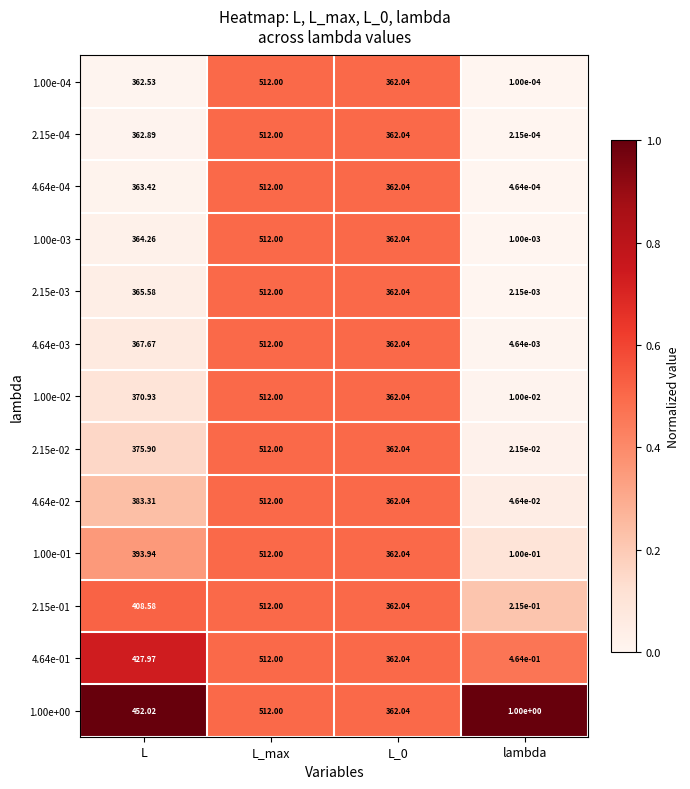

Where does the 4.64e-04 series first go above 363?

L